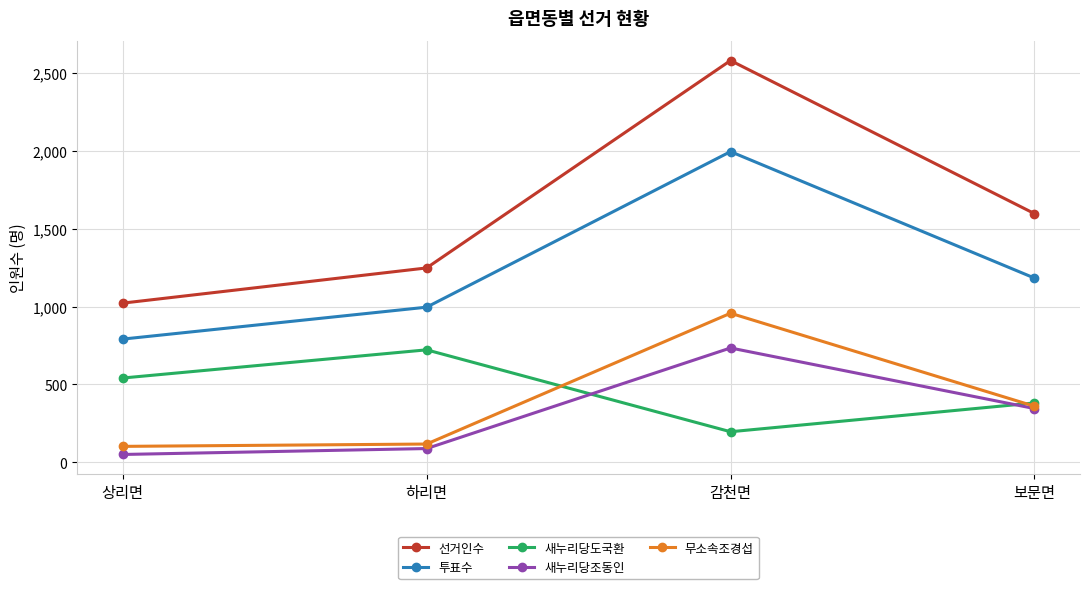

Which category has the highest value in the 투표수 series?

감천면